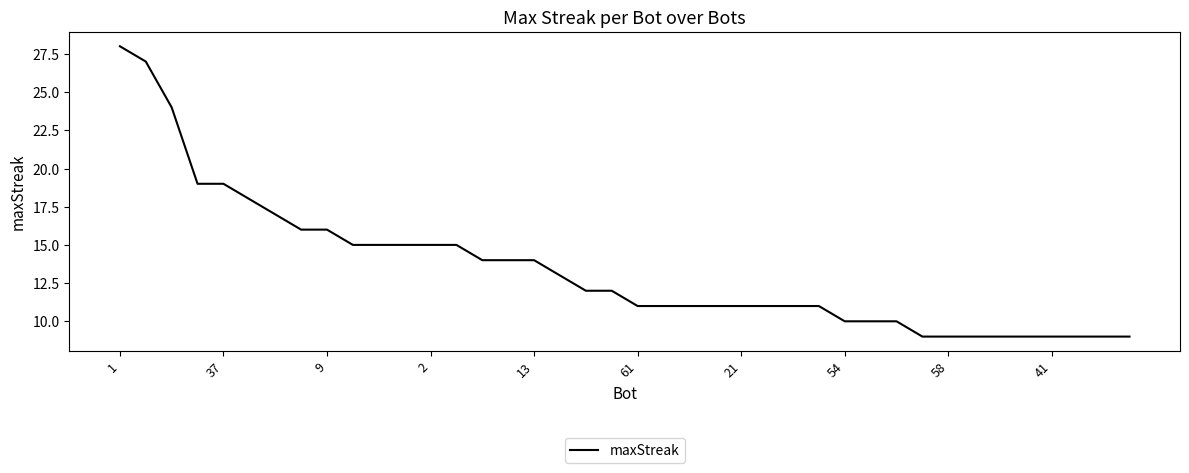

What is the smallest value displayed?

9